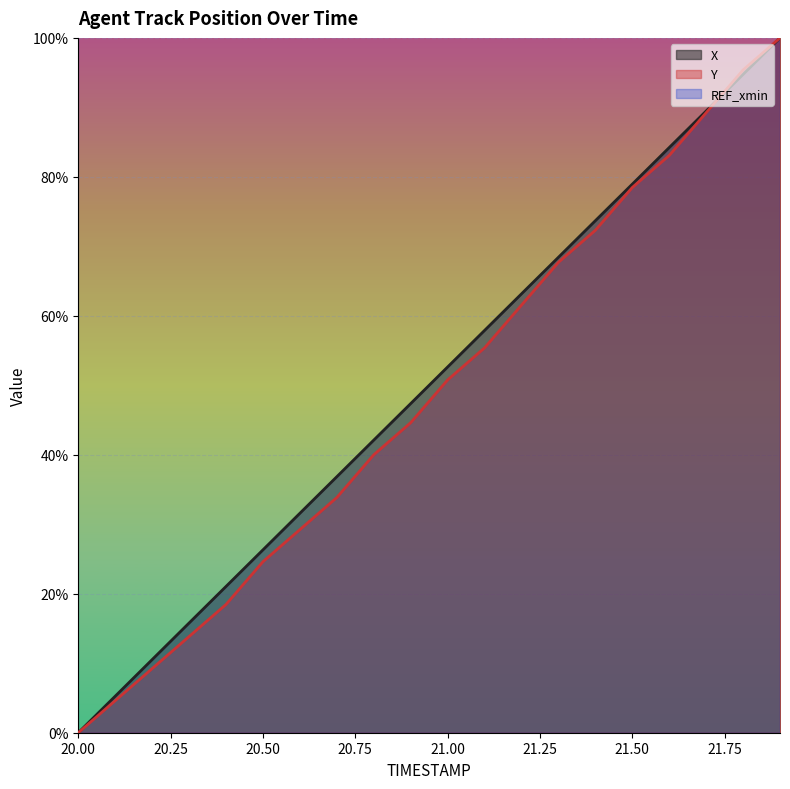

At which category does the chart reach its minimum across all series?

20.0